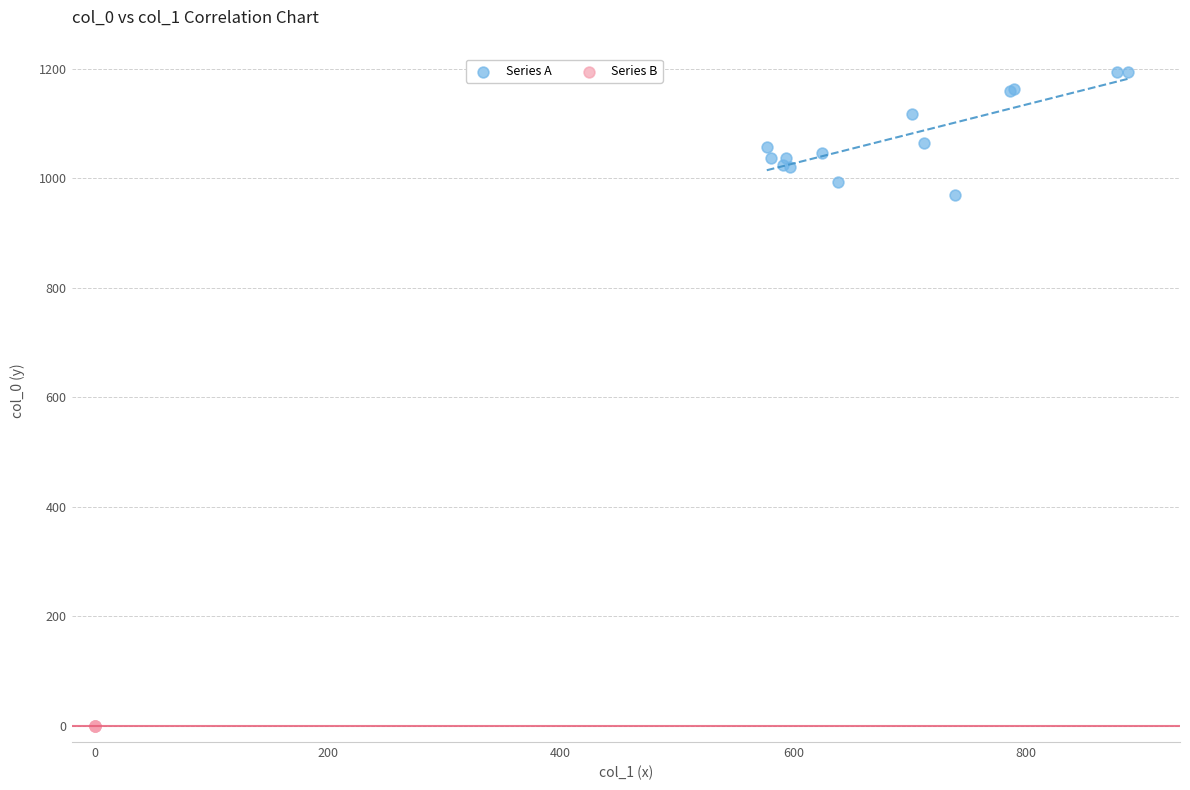

Which series contains the lowest Y value?

Series B